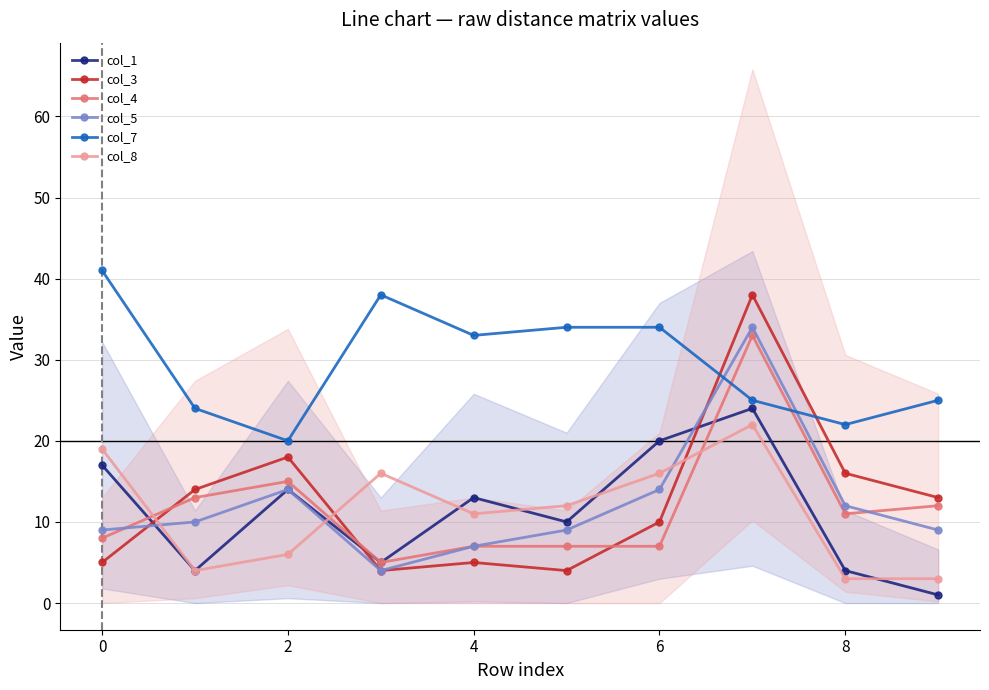

What is the maximum value shown in the chart?

41